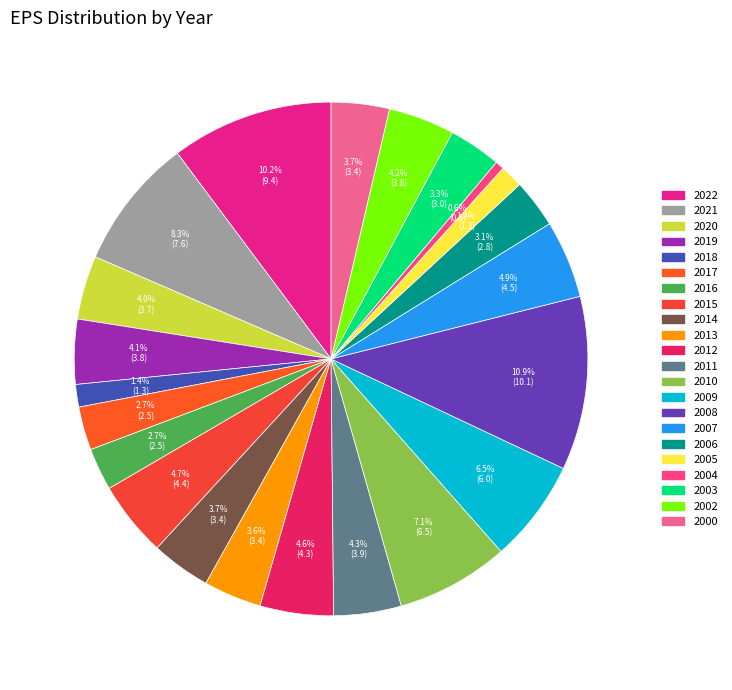

True or false: 2017 accounts for 3% of the total.

True